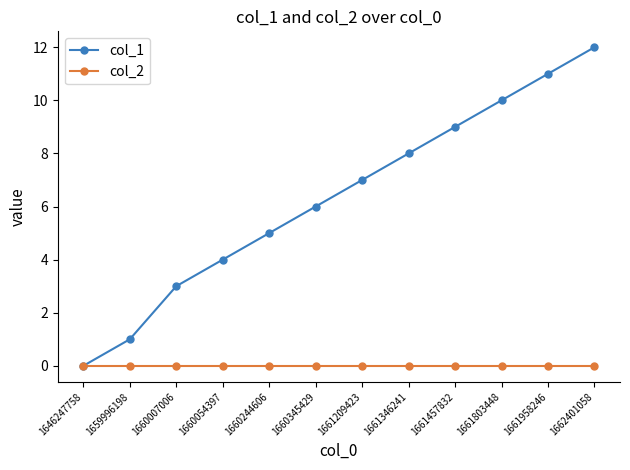

Is it true that col_1 equals 0 at 1646247758?

True